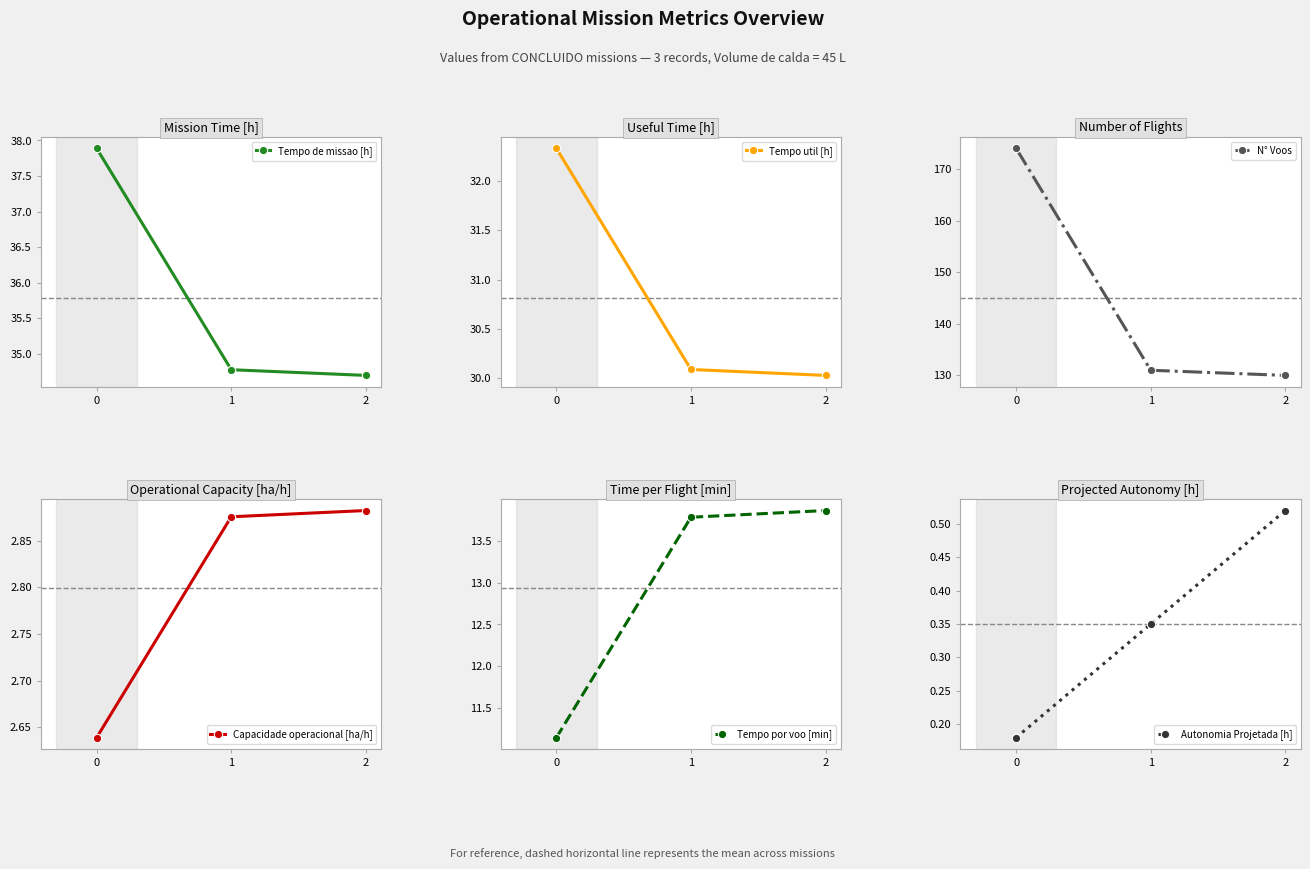

Reading right to left, list all the values displayed in this chart.

Tempo de missao [h]: 2=34.7	1=34.8	0=37.9
Tempo util [h]: 2=30.0	1=30.1	0=32.3
N° Voos: 2=130.0	1=131.0	0=174.0
Capacidade operacional [ha/h]: 2=2.9	1=2.9	0=2.6
Tempo por voo [min]: 2=13.9	1=13.8	0=11.2
Autonomia Projetada [h]: 2=0.5	1=0.3	0=0.2